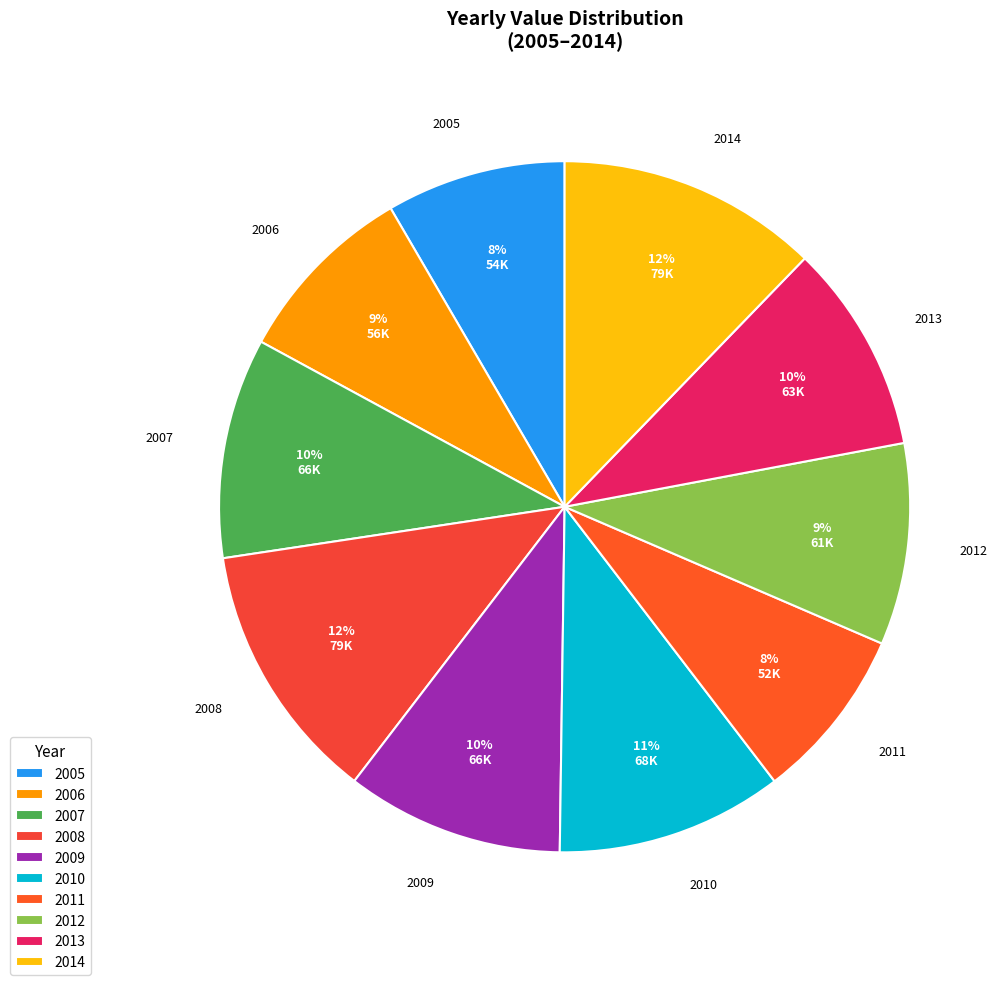

To the nearest percent, what portion does 2010 represent?

11%